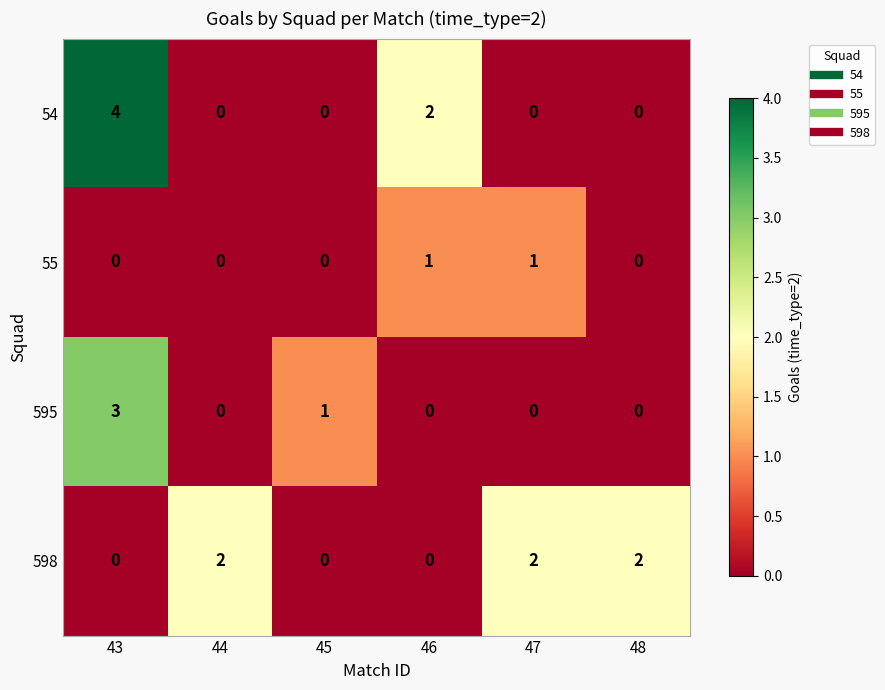

Which label corresponds to the largest value in the chart?

43